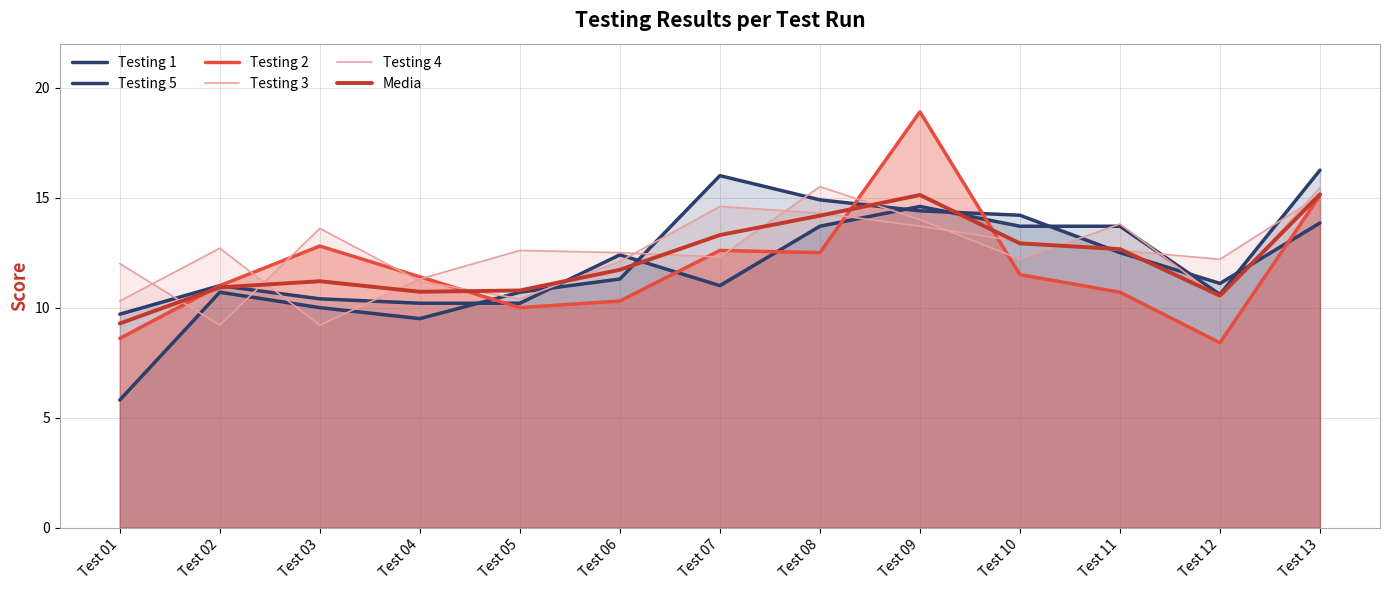

Where is the first local maximum for Media?

Test 03